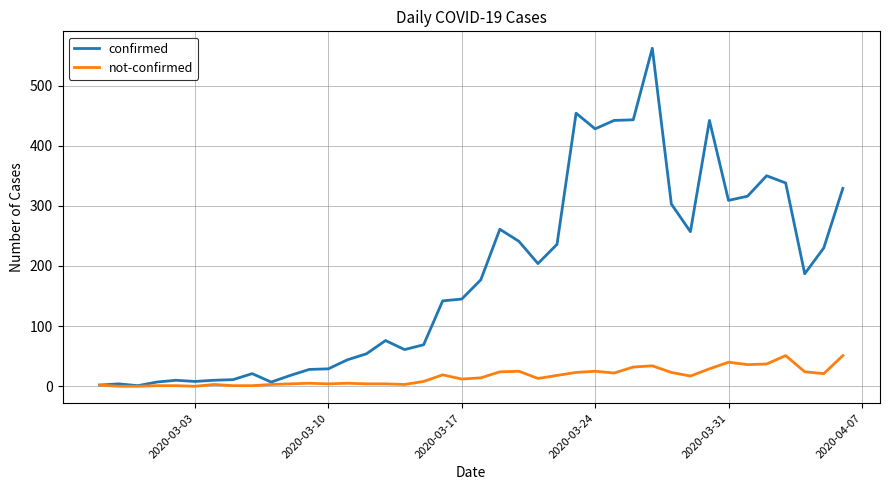

What is the lowest value of the confirmed series?

1